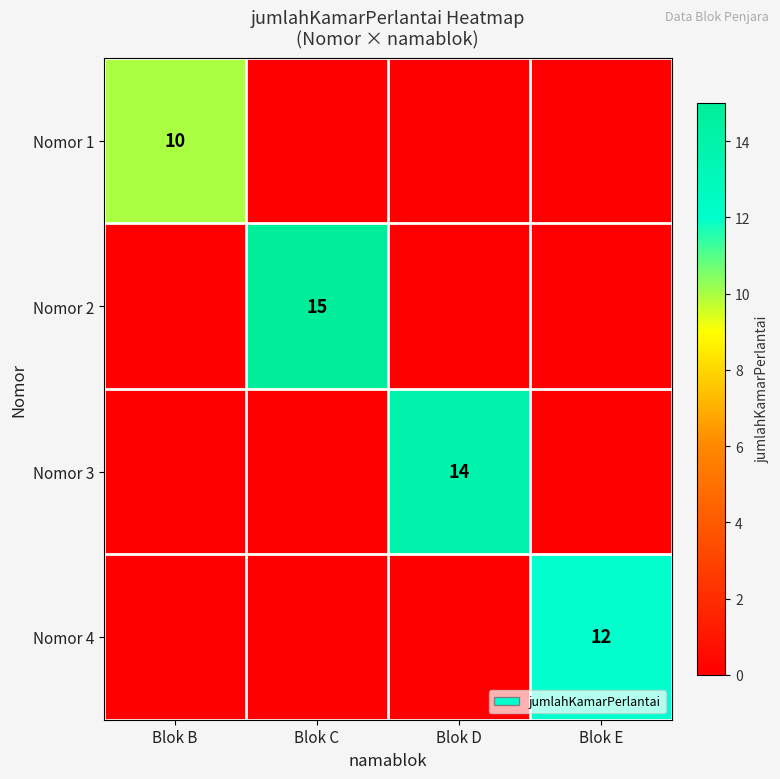

Is it true that Nomor 3 equals 20 at Blok D?

False